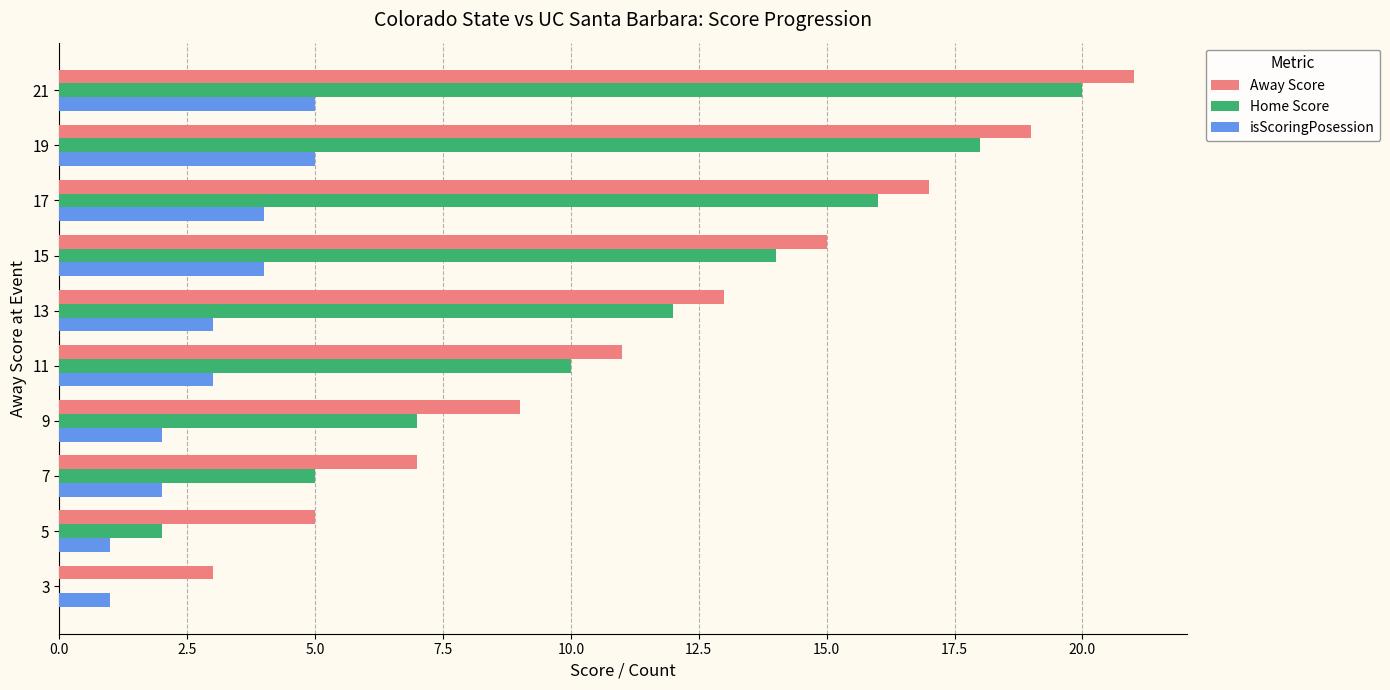

At which category is the sum across all series the highest?

21